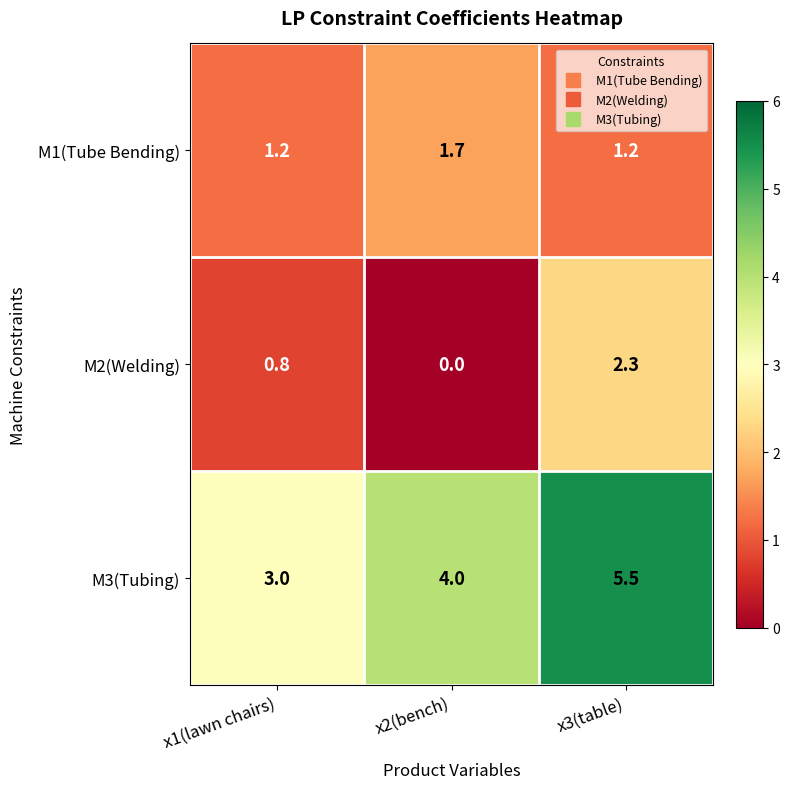

What is the approximate value of M3(Tubing) at x3(table)?

5.5